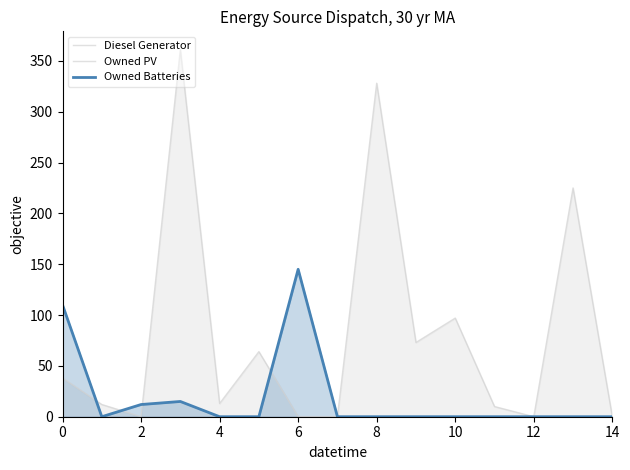

True or false: Owned PV has a value of 0 at 0.

True